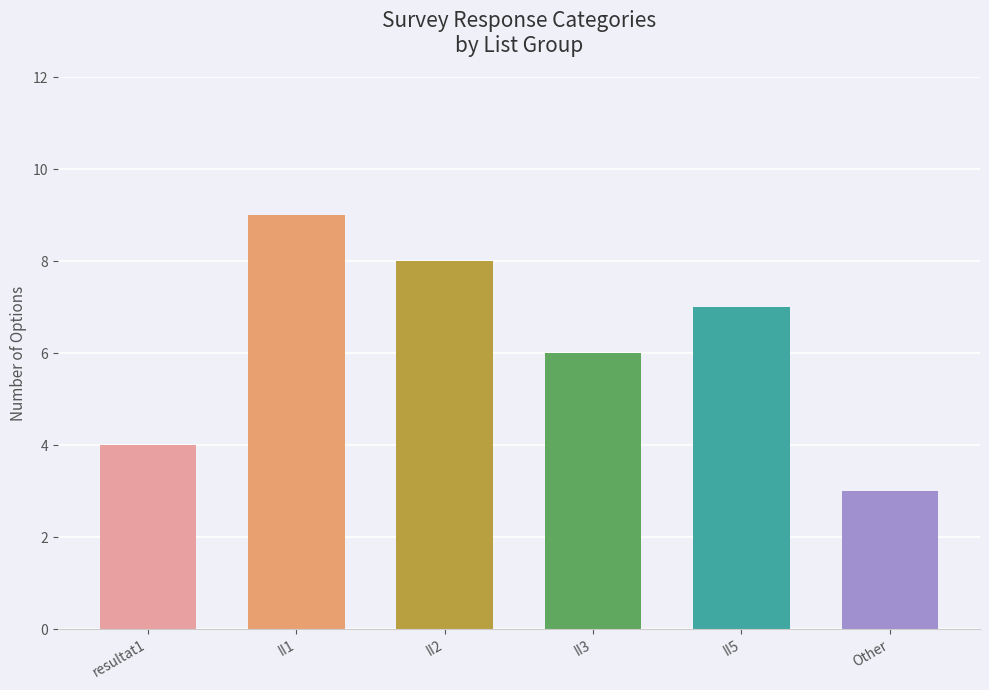

List the labels in order of value, smallest first.

Other, resultat1, II3, II5, II2, II1